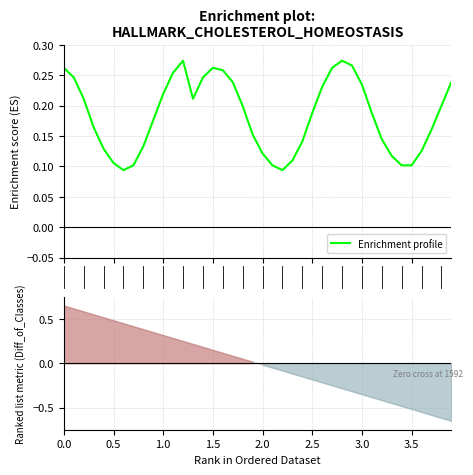

What is the greatest value displayed?

0.3